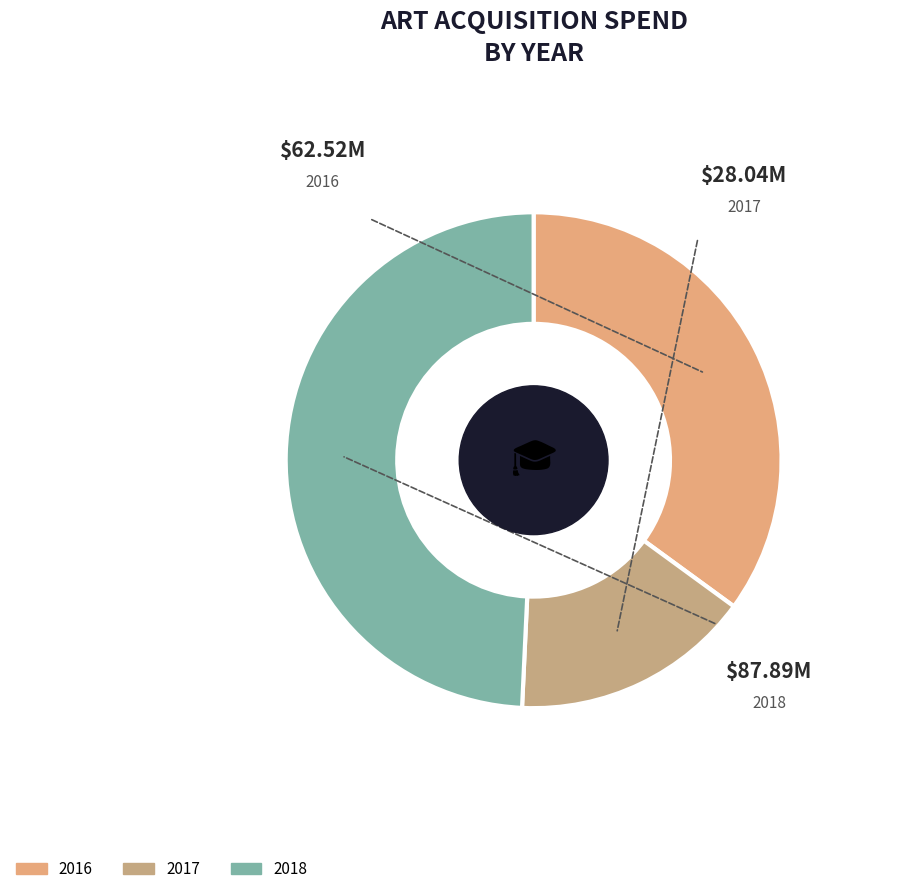

Is the sum of 2016 and 2018 greater than half?

Yes